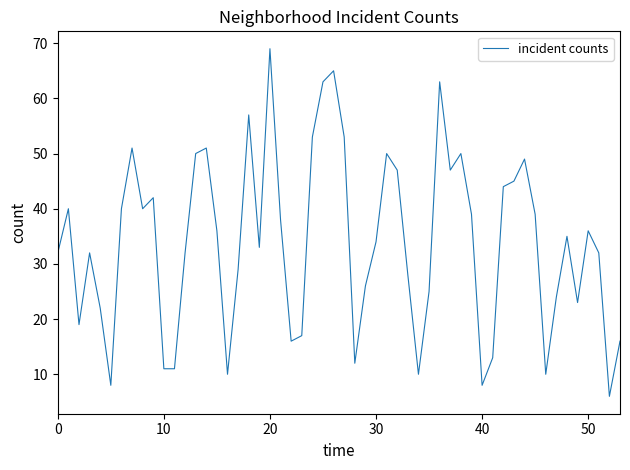

What is the minimum value shown in the chart?

6